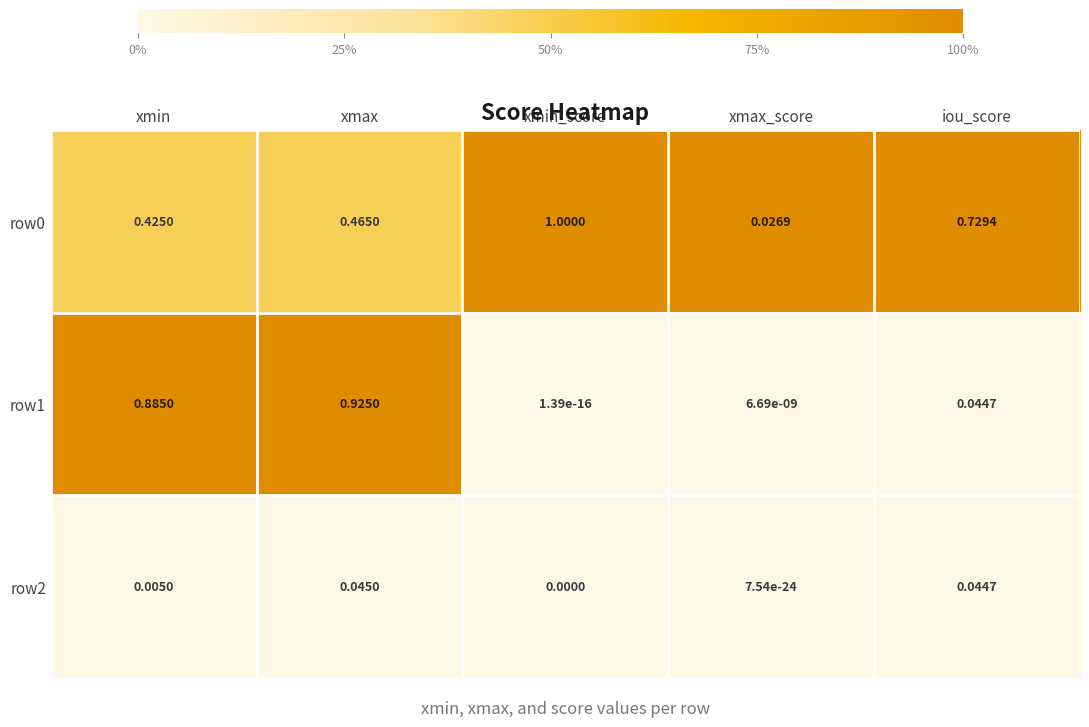

List the labels in order of row1 value, largest first.

xmax, xmin, iou_score, xmax_score, xmin_score